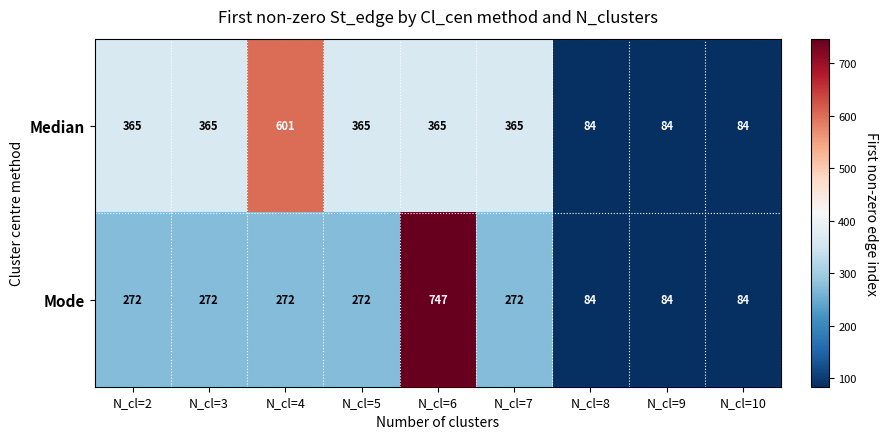

Read the Median value at N_cl=4, to the nearest 100.

600